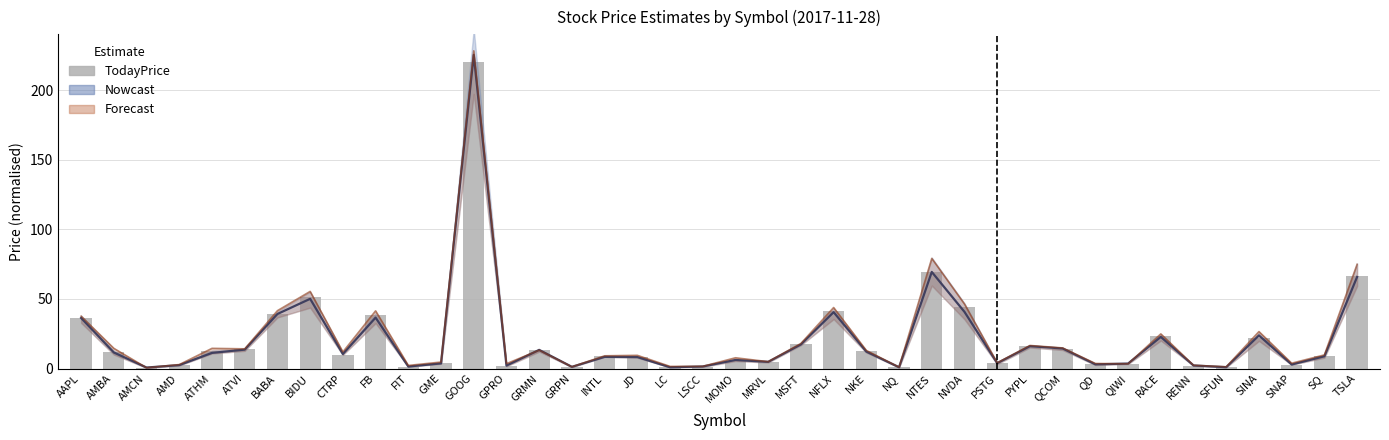

What is the label of the 19th bar from the left?

LC